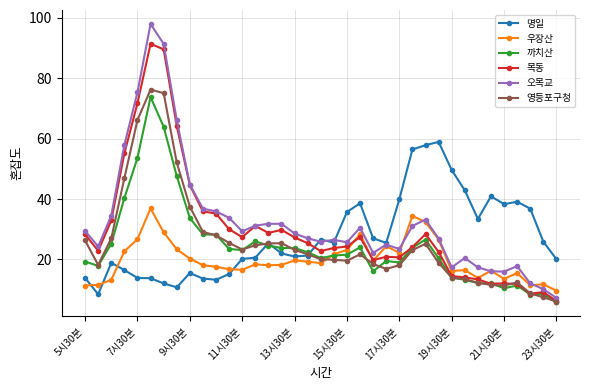

What is the value of the 명일 point at the 11th from the left?

13.3